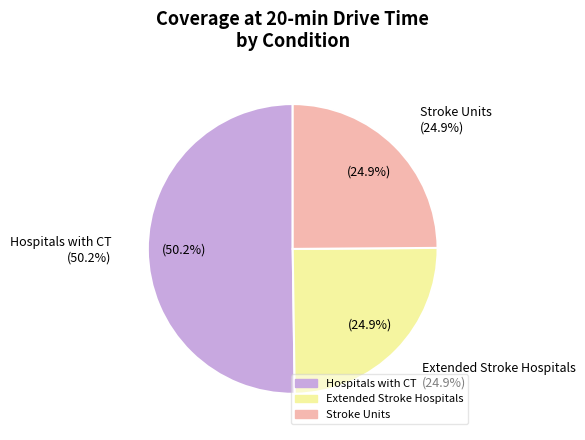

Do Hospitals with CT and Stroke Units together represent more than half of the pie?

Yes